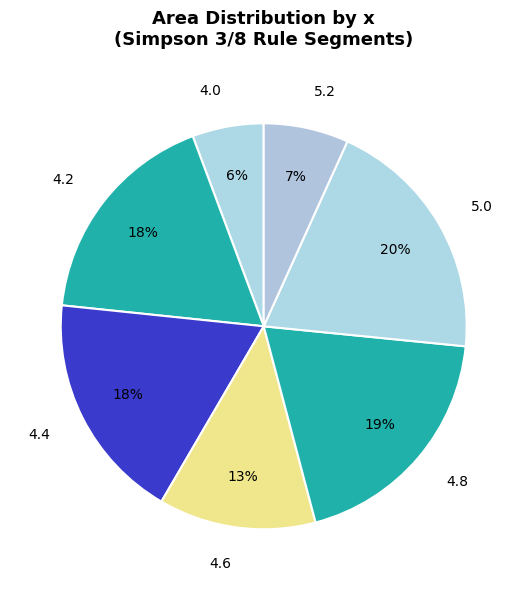

Between 4.8 and 4.6, which is larger?

4.8